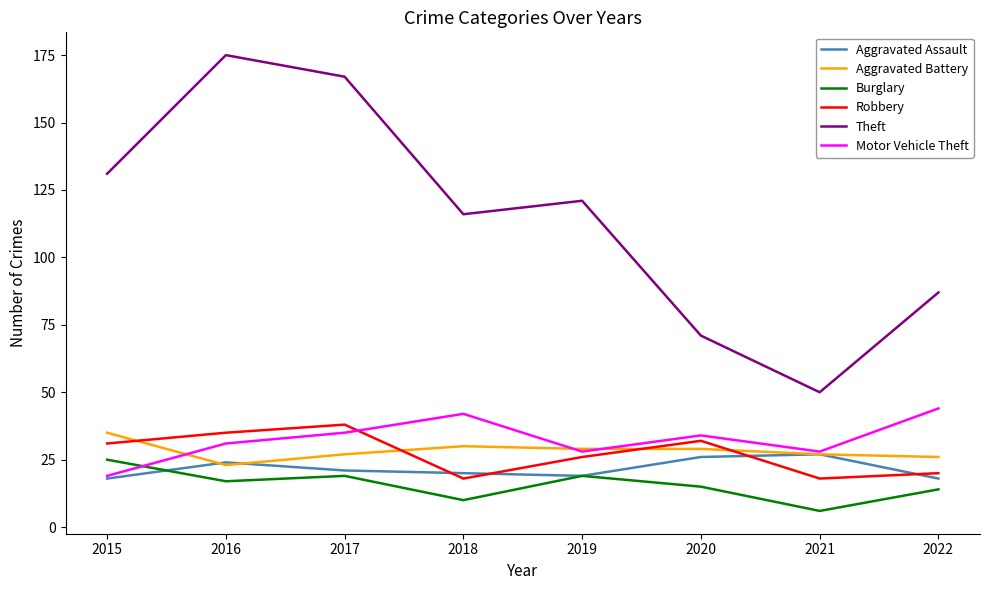

True or false: Burglary has a value of 15 at 2020.

True